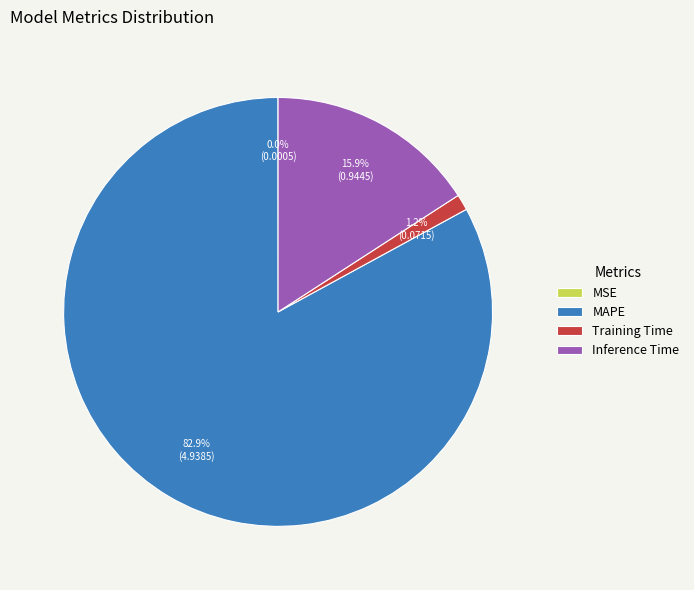

Is it true that Inference Time is 16% of the pie?

True